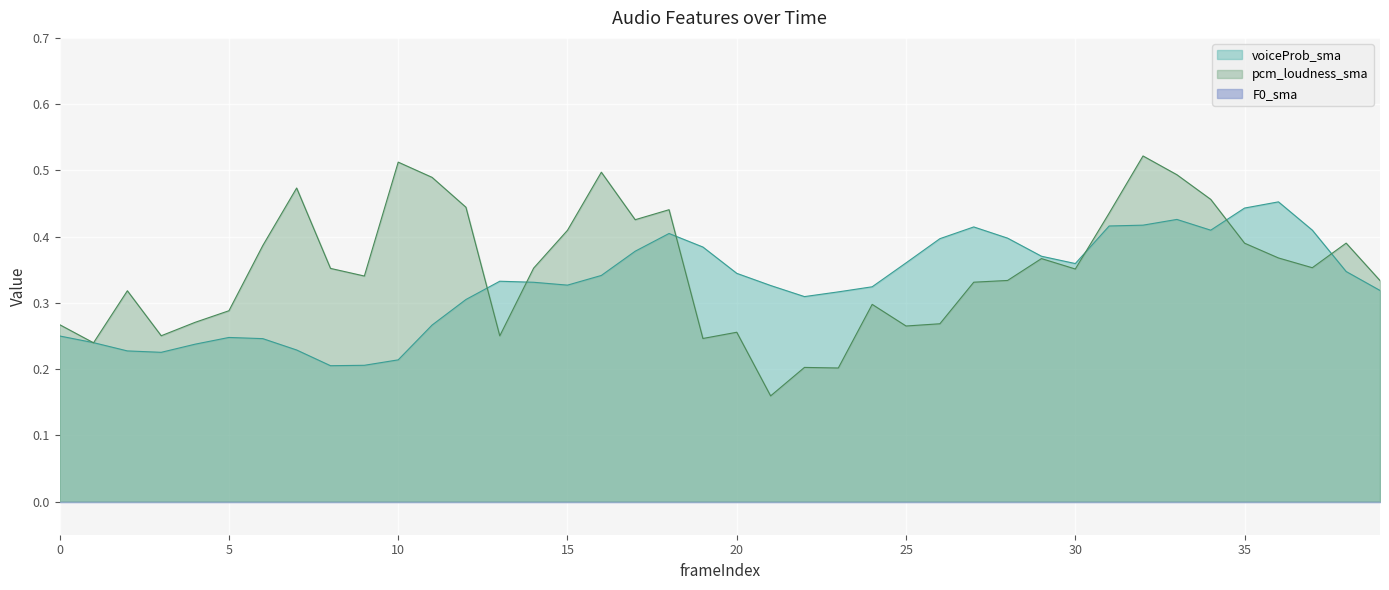

Does the chart display data point markers on the line(s)?

No